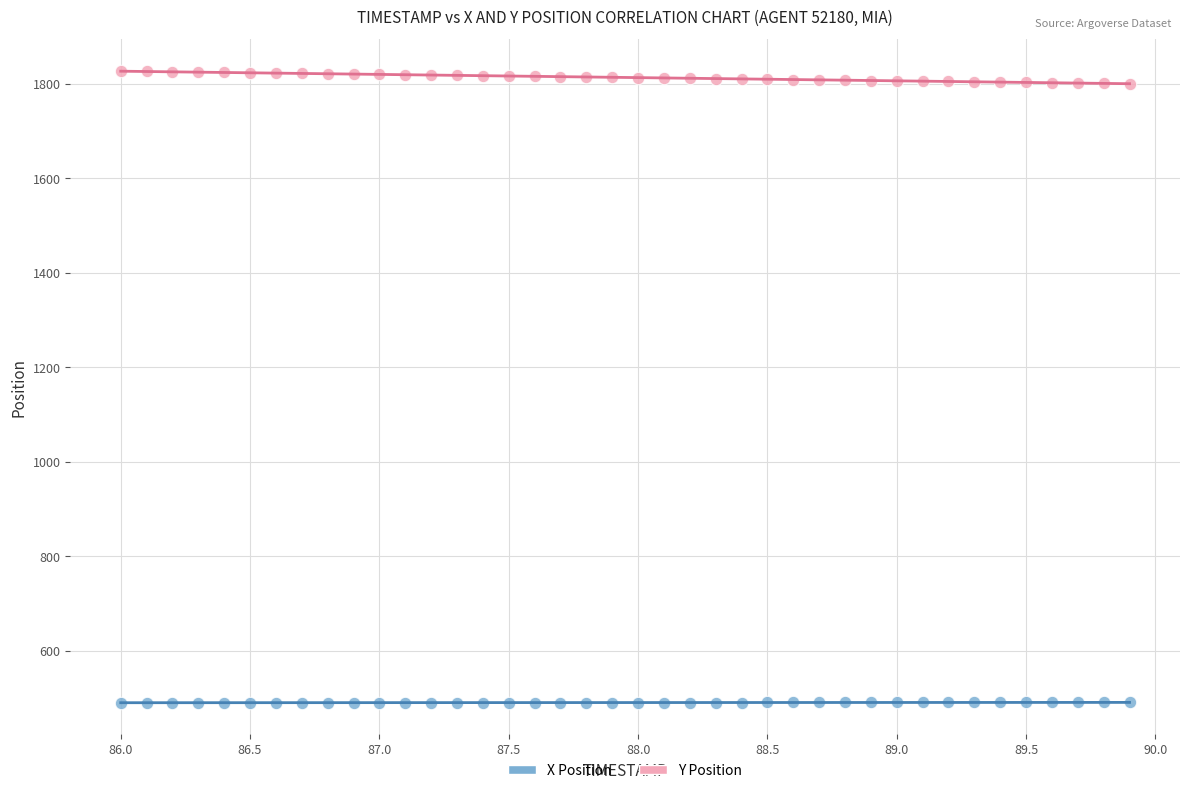

Which series contains the lowest Y value?

X Position